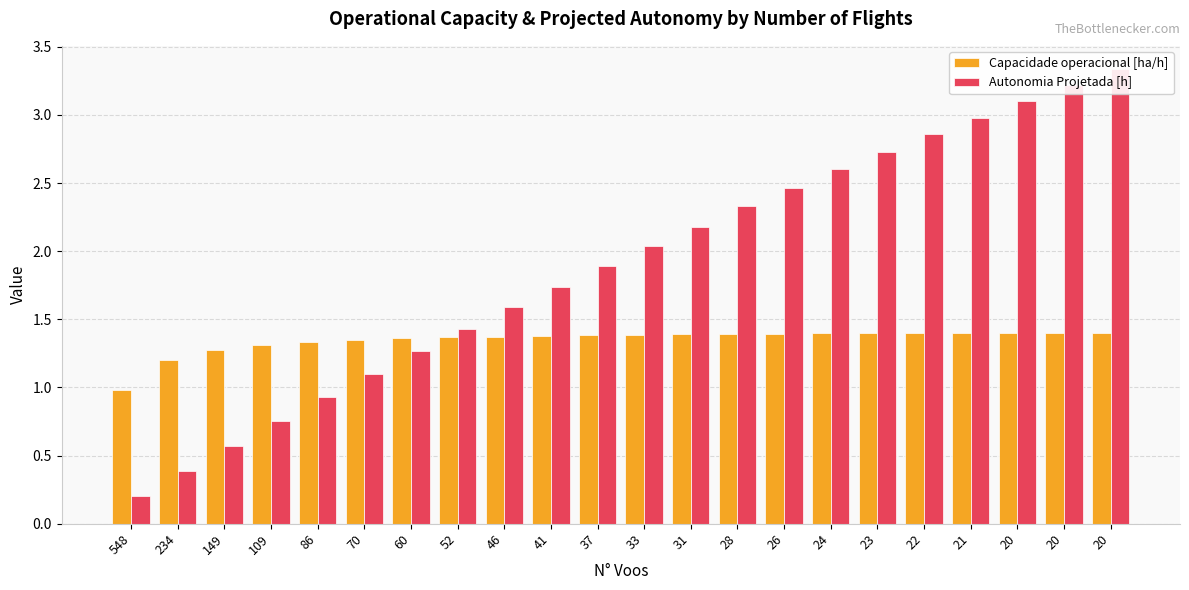

How many distinct data groups are displayed?

2